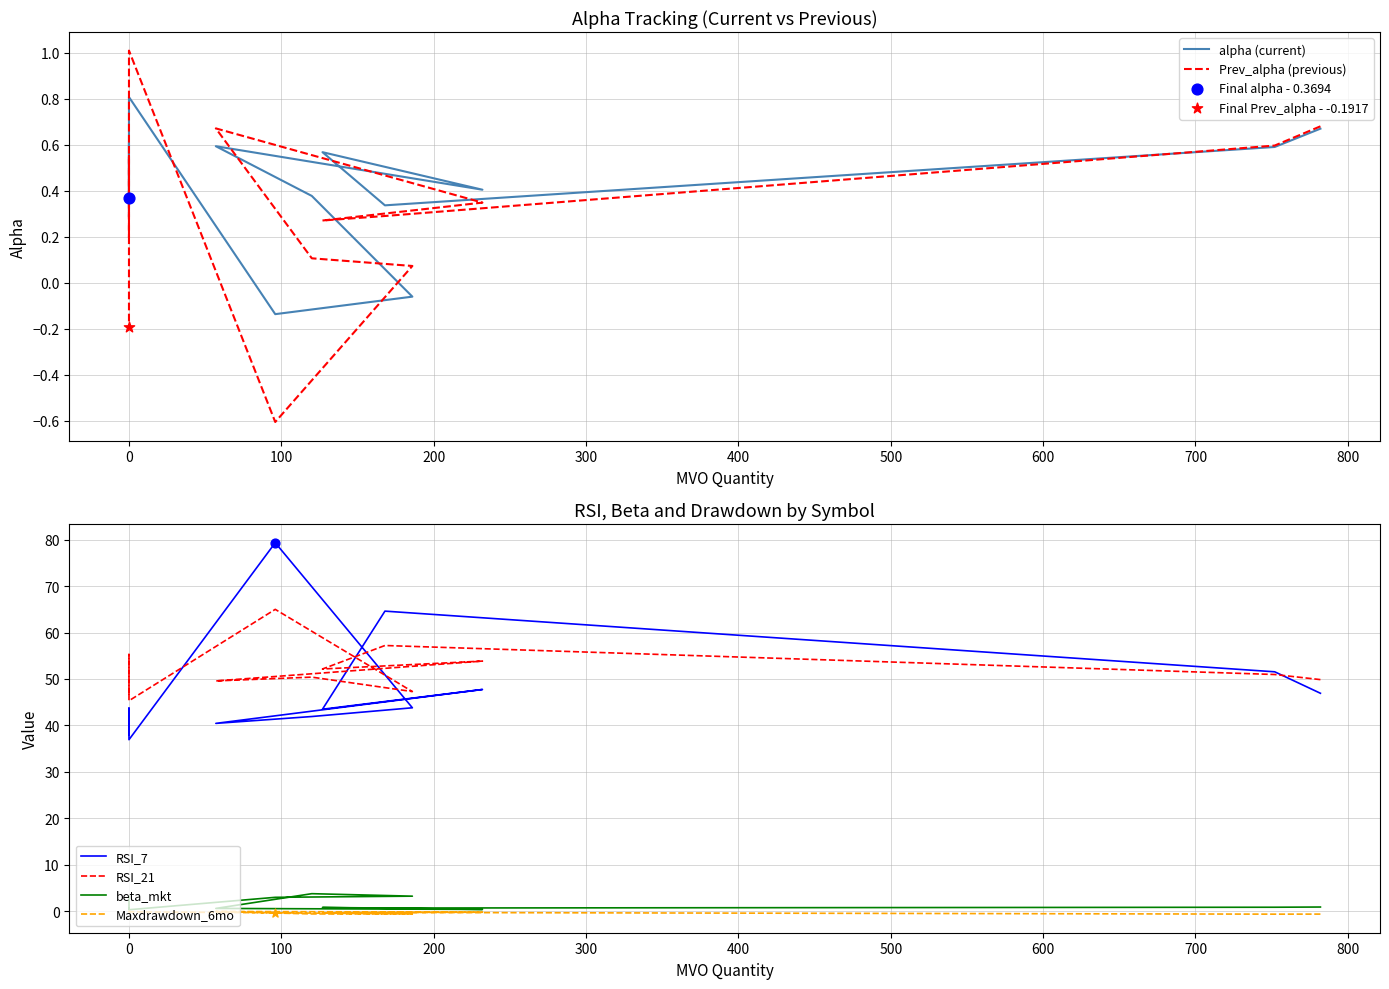

Which series has the largest Y range (max minus min)?

RSI_7